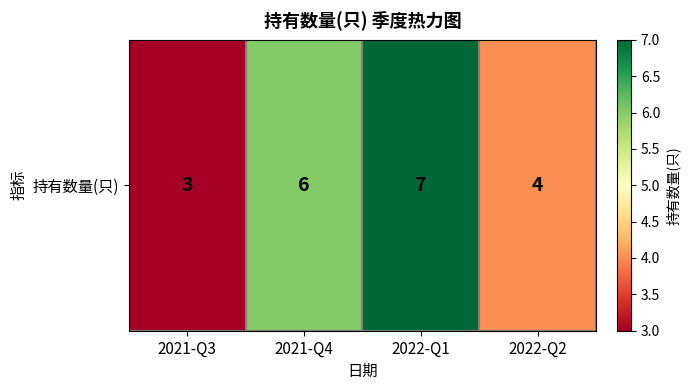

Rank the categories by value from lowest to highest.

2021-Q3, 2022-Q2, 2021-Q4, 2022-Q1